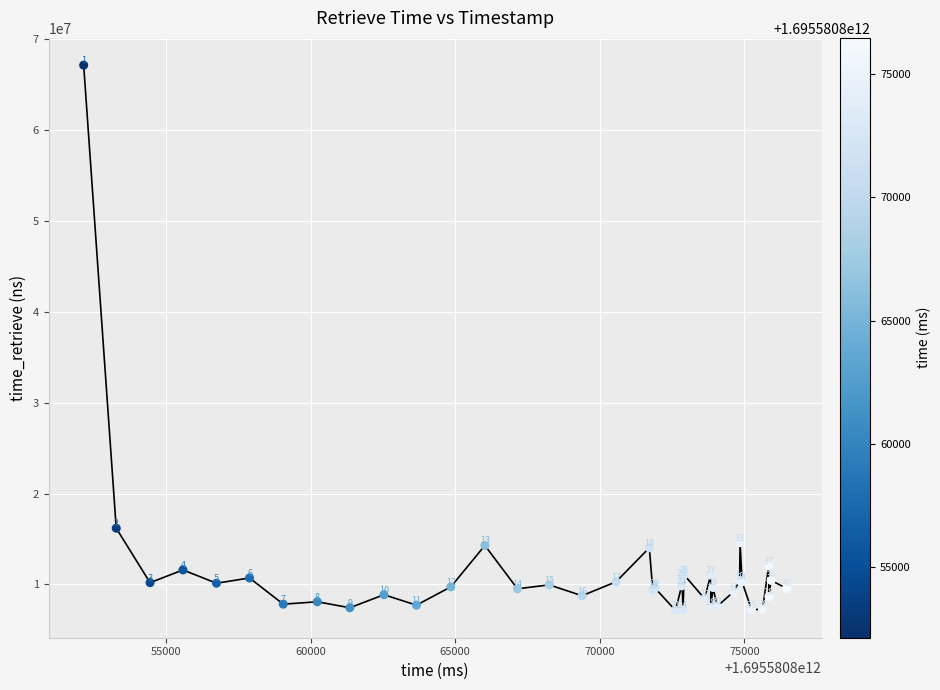

What Y value in the scatter plot is closest to 37139381?

16180222